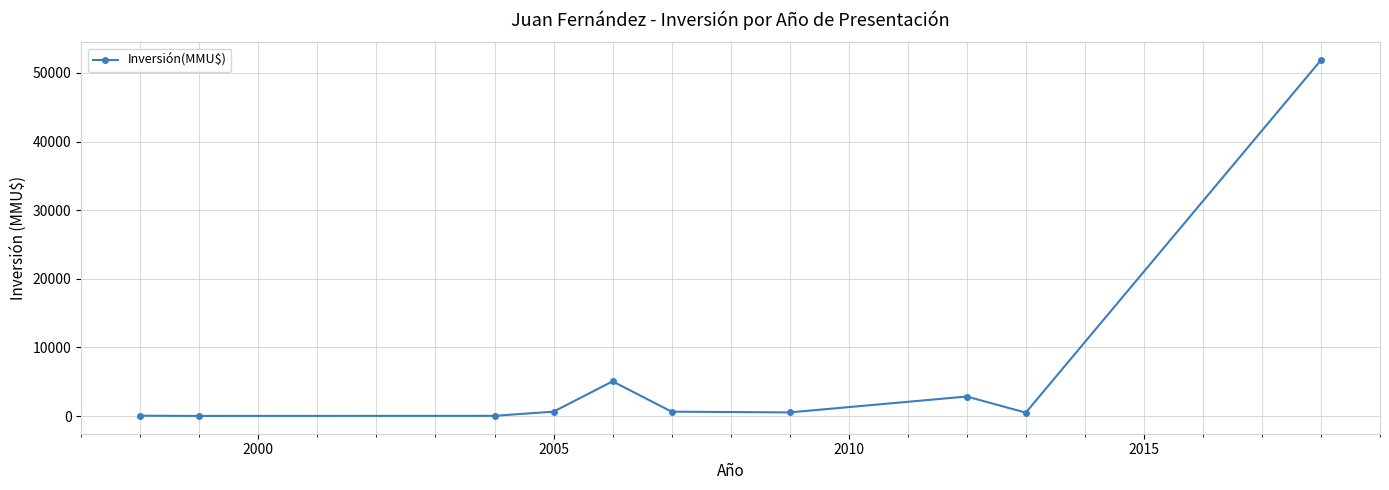

True or false: there are more than 0 points higher than both neighbors.

True